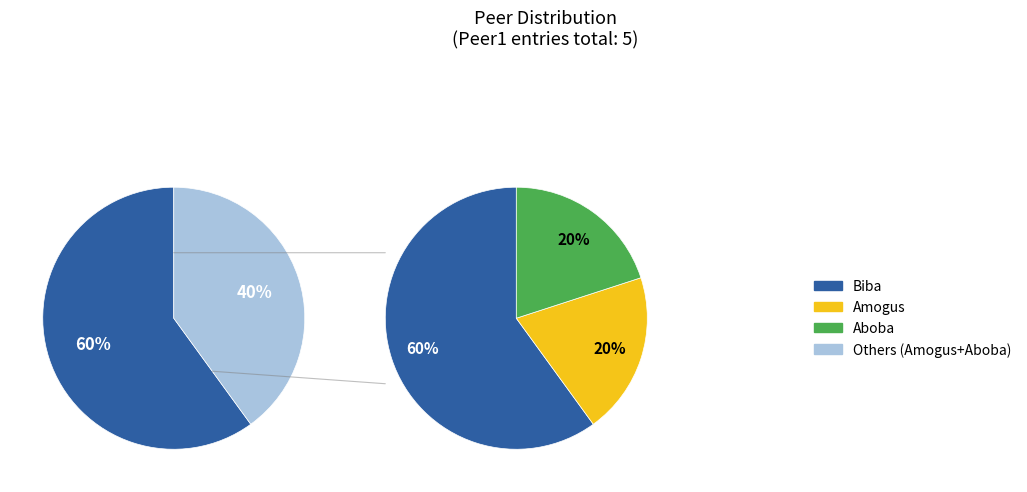

Rank the categories by value from lowest to highest.

Amogus, Aboba, Biba